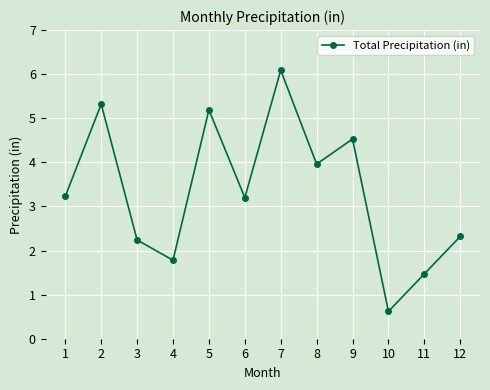

The value at 3 is 2.2. True or false?

True